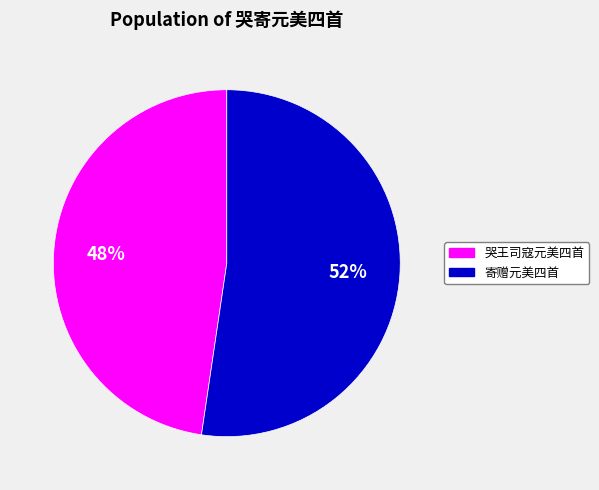

To the nearest percent, what is the average slice percentage?

50%